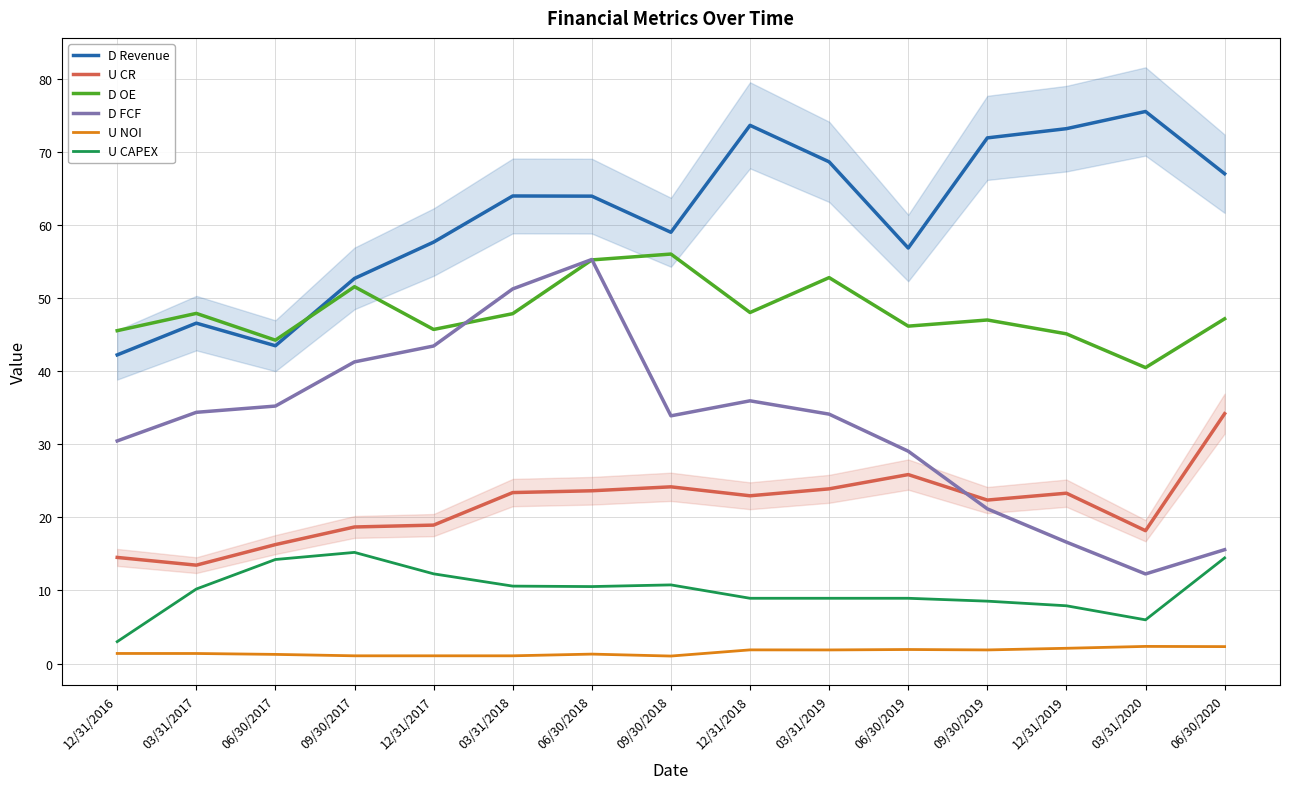

At which label is D OE closest to 48?

12/31/2018